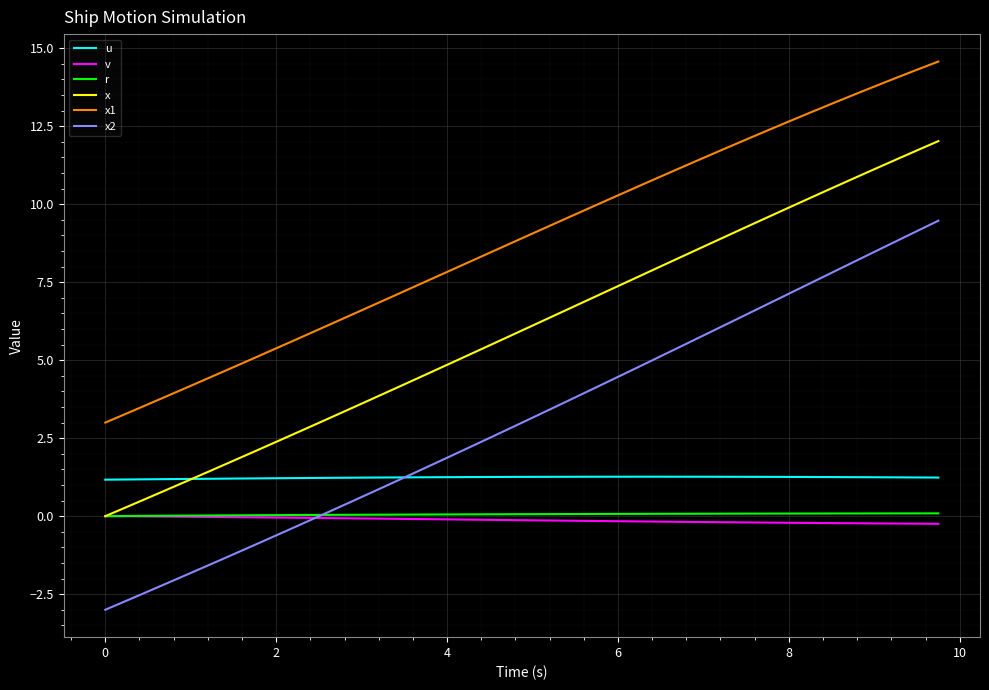

Which series has the largest total across all categories?

x1